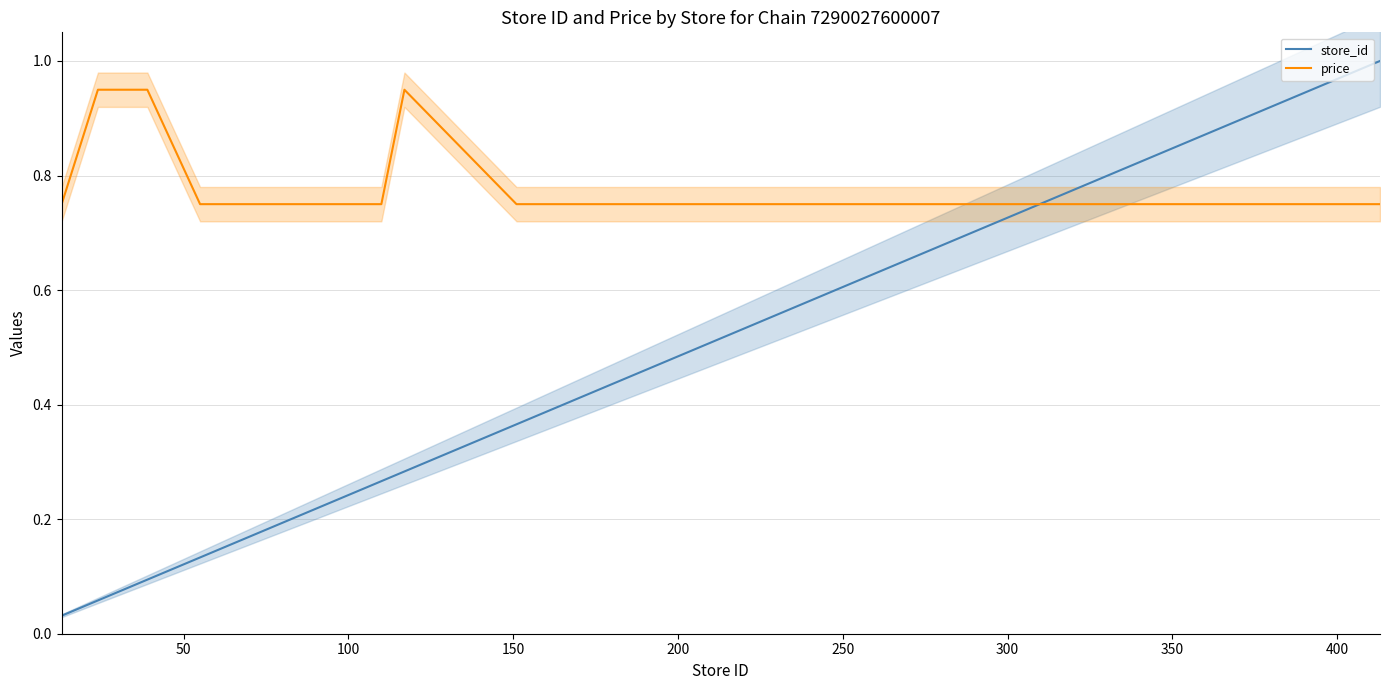

At how many categories does at least one series exceed 0?

21